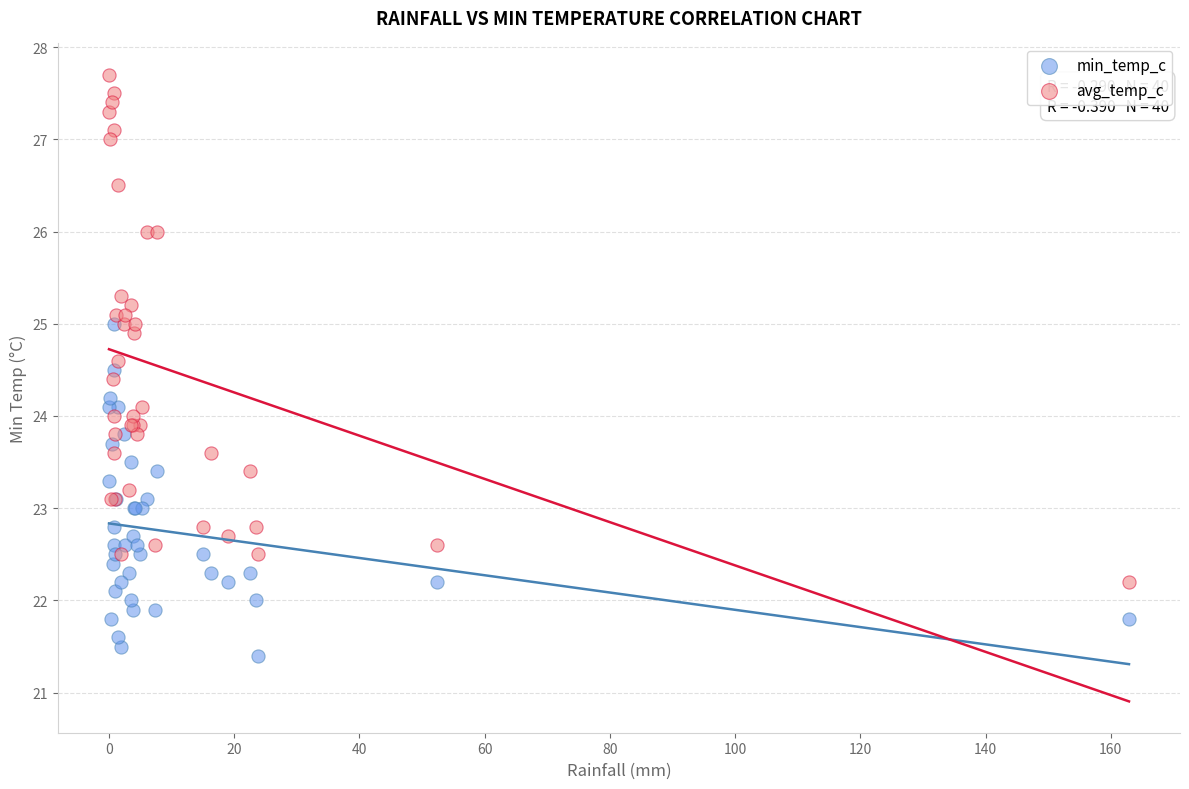

What are all the series names shown in the legend?

min_temp_c, avg_temp_c